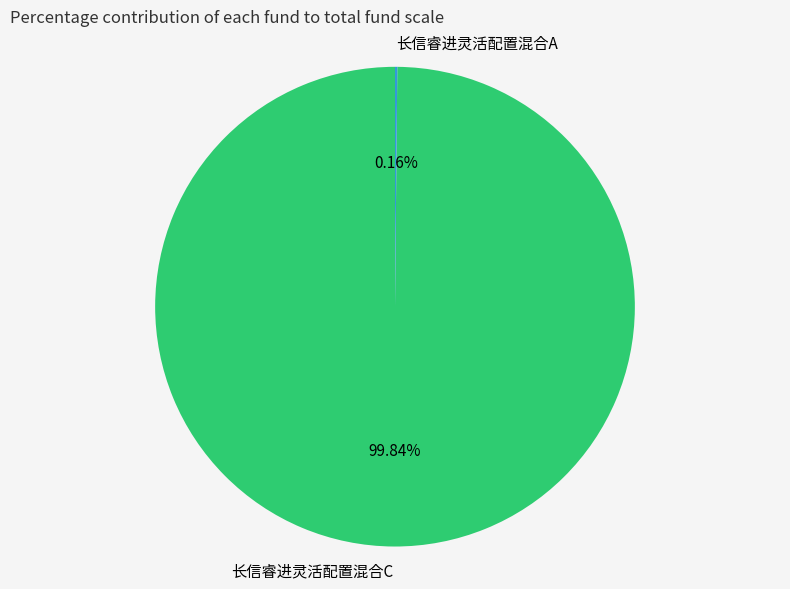

Which slice is the largest?

长信睿进灵活配置混合C